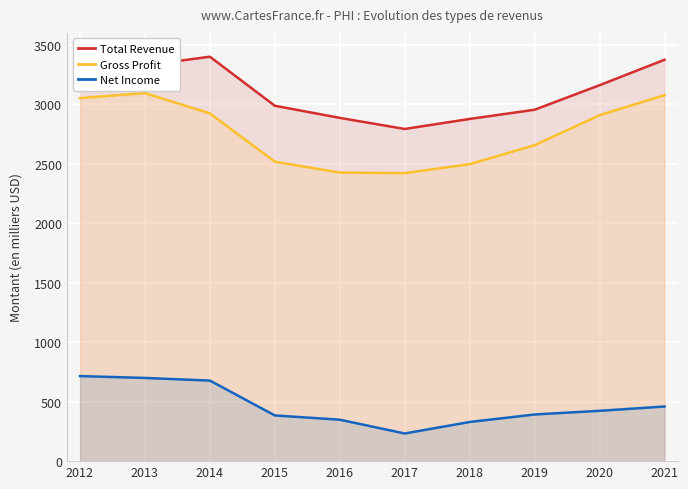

Which has a higher value, 2015 or 2014?

2014